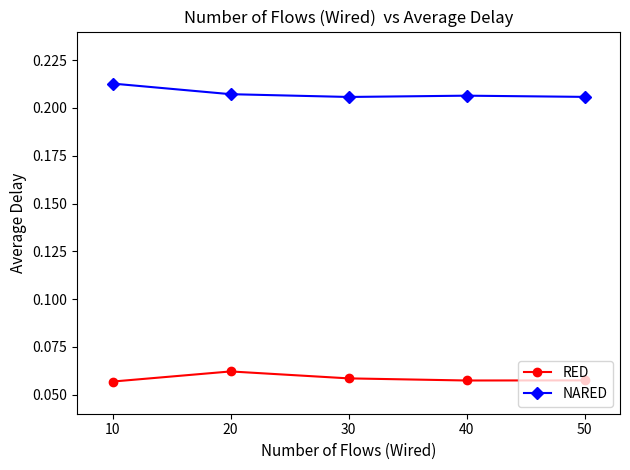

True or false: NARED and RED cross at least once.

False